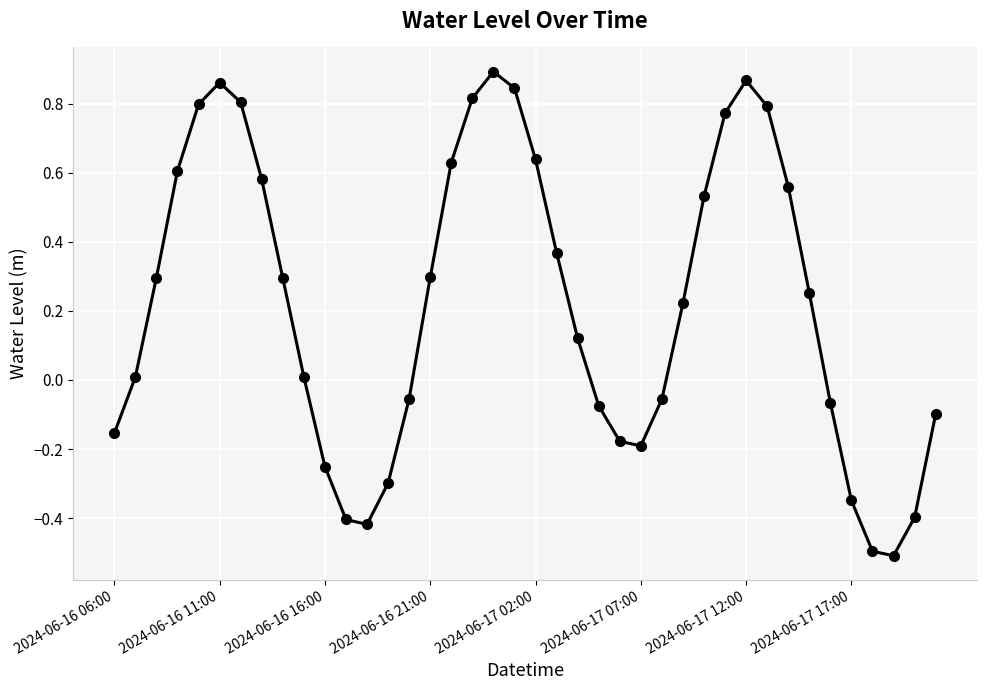

What is the minimum value shown in the chart?

-0.5